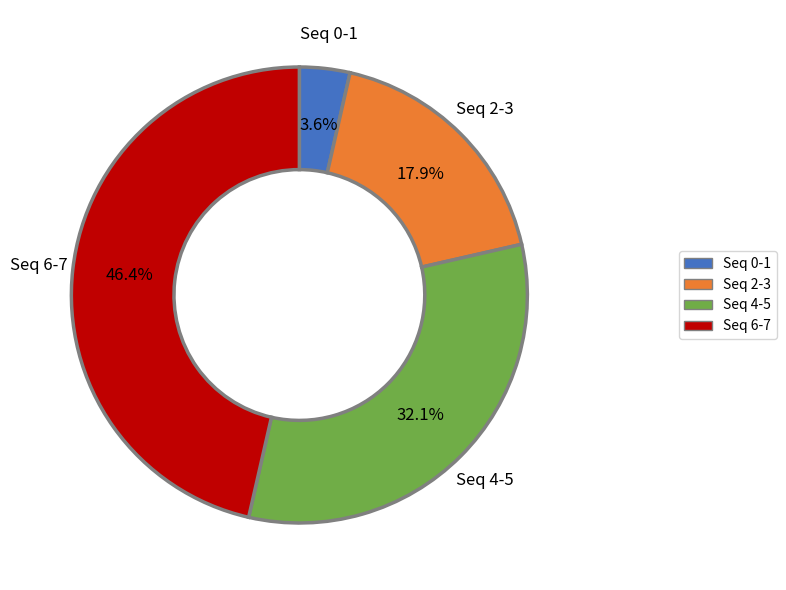

What portion of the pie excludes Seq 2-3?

82.1%